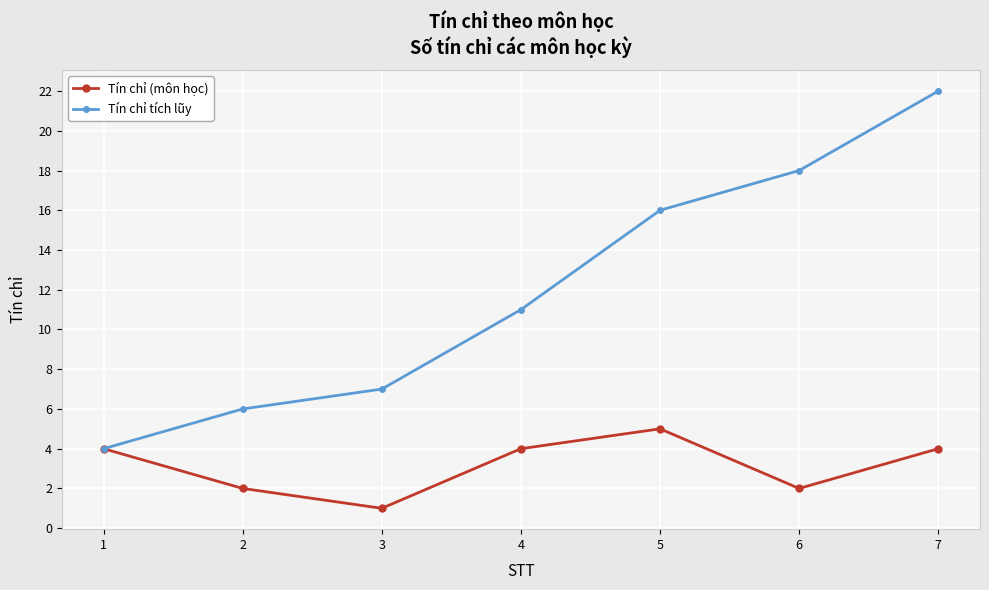

List the series in order of their overall mean, highest first.

Tín chỉ tích lũy, Tín chỉ (môn học)